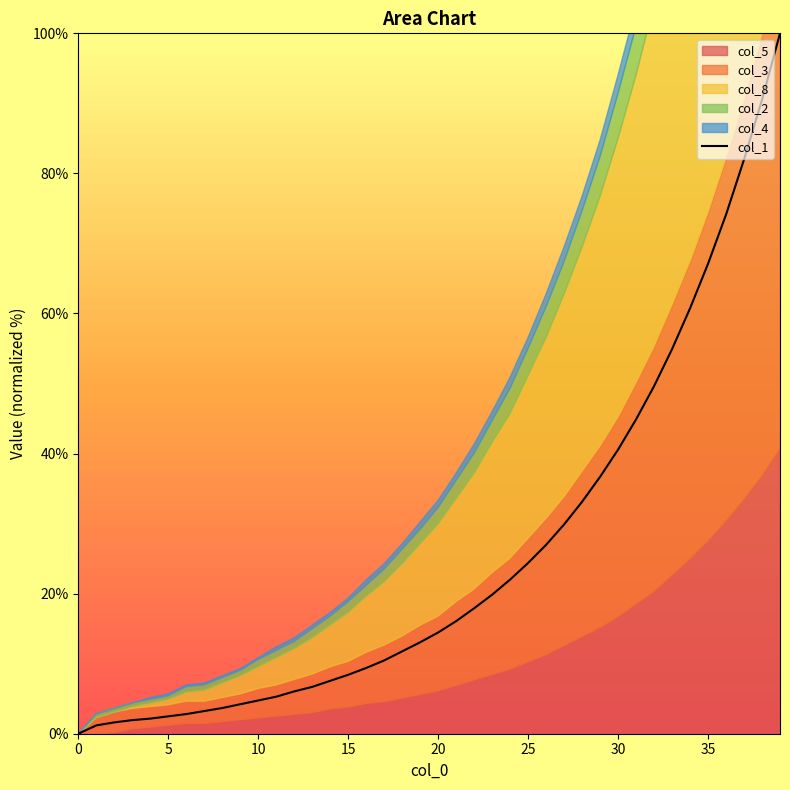

What is the value of the 22nd point from the left?

16.1